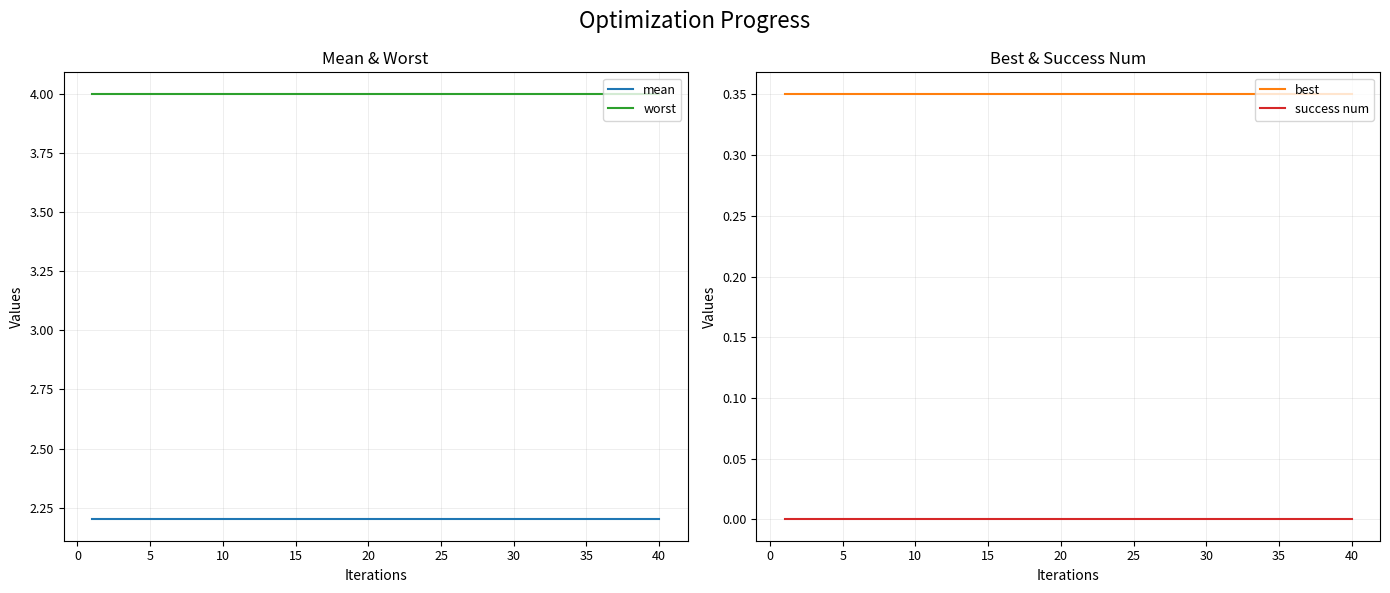

True or false: worst and mean intersect in this chart.

False